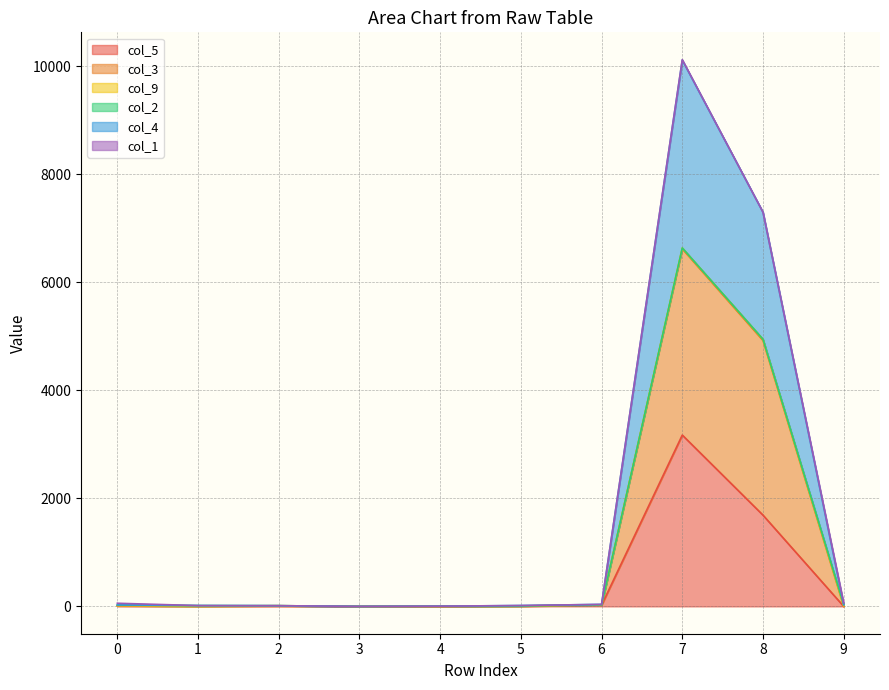

At which category is the sum across all series the highest?

7